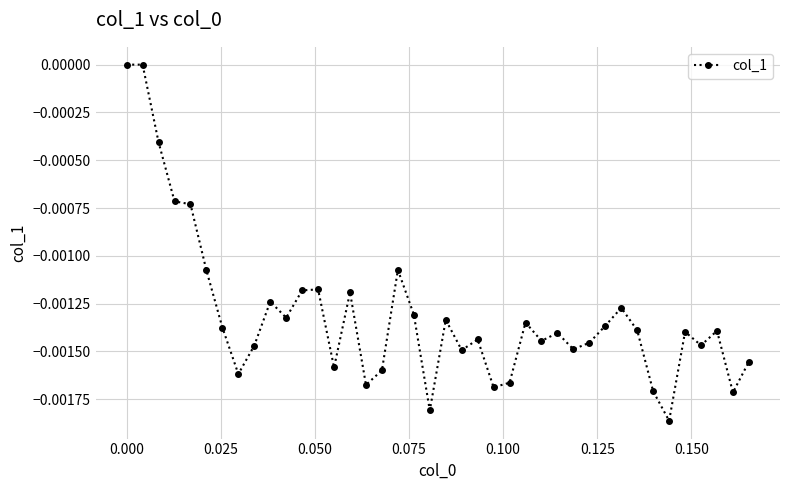

True or false: the data has more than 2 interior local peaks.

True